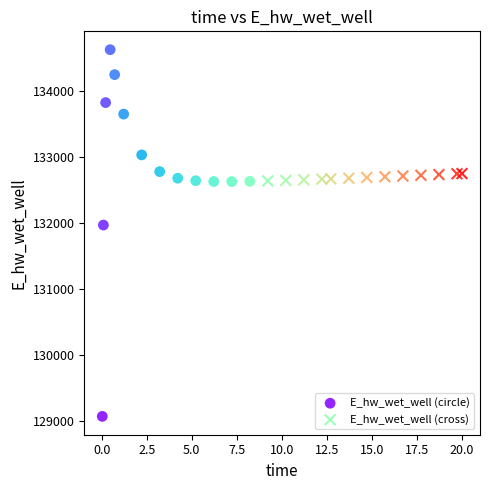

What are all the series names shown in the legend?

E_hw_wet_well (circle), E_hw_wet_well (cross)